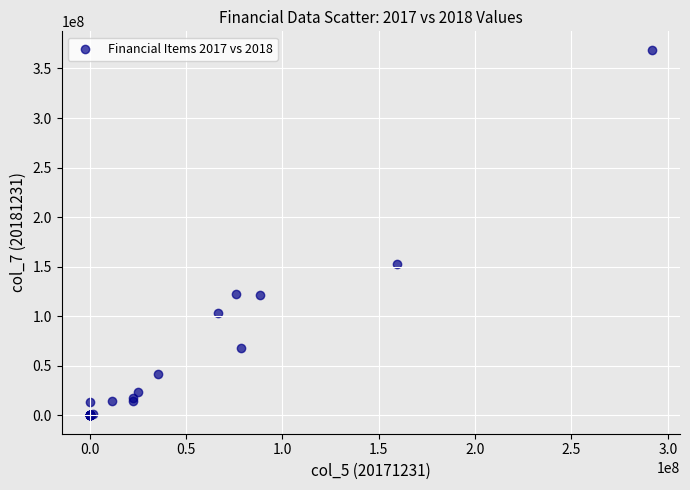

What Y value in the scatter plot is closest to 184498162?

152358375.5